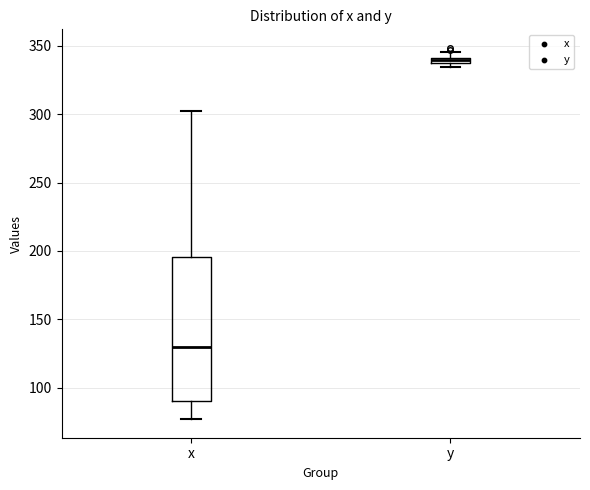

Which box is the tallest, from its lower edge to its upper edge?

x